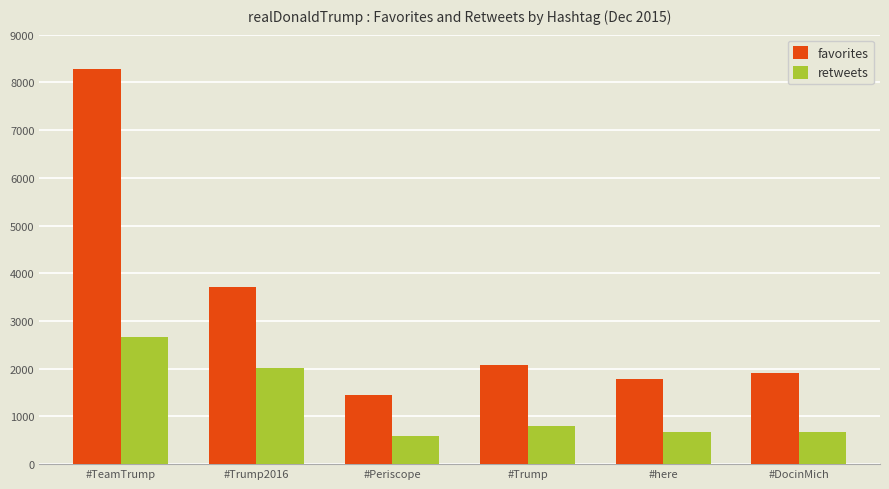

What is the difference between the second highest and minimum values in the favorites series?

2258